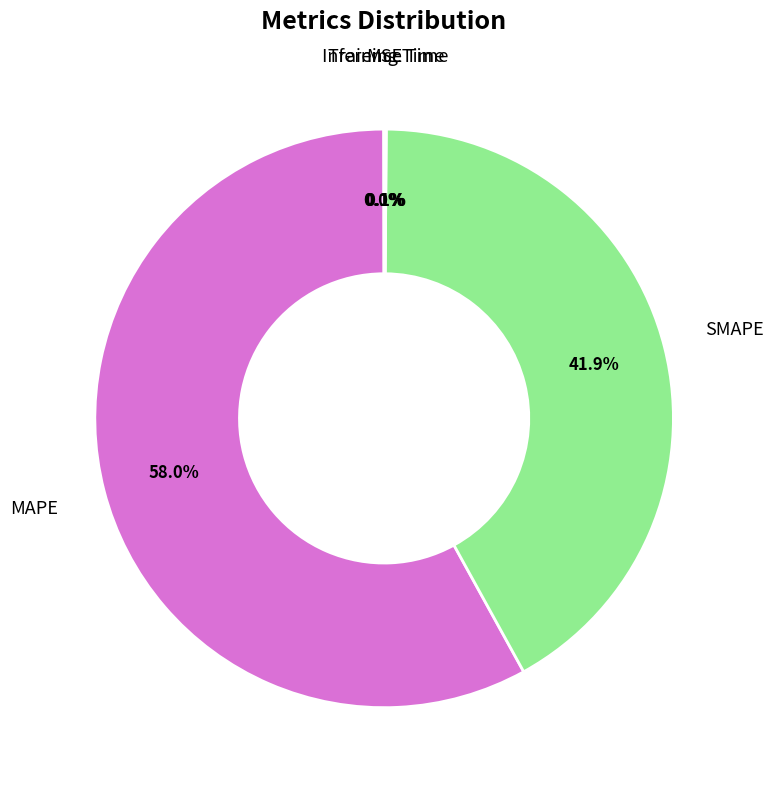

Is there a majority slice in this chart?

Yes